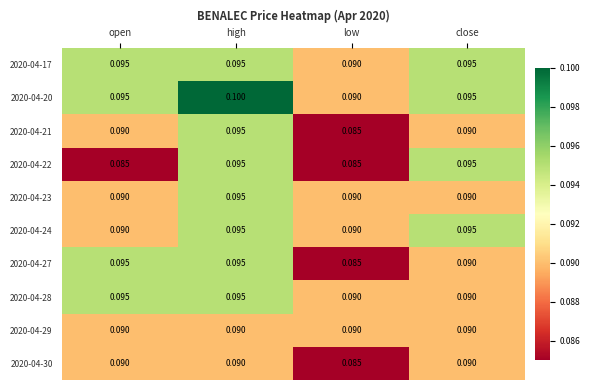

At which category is the sum across all series the highest?

high